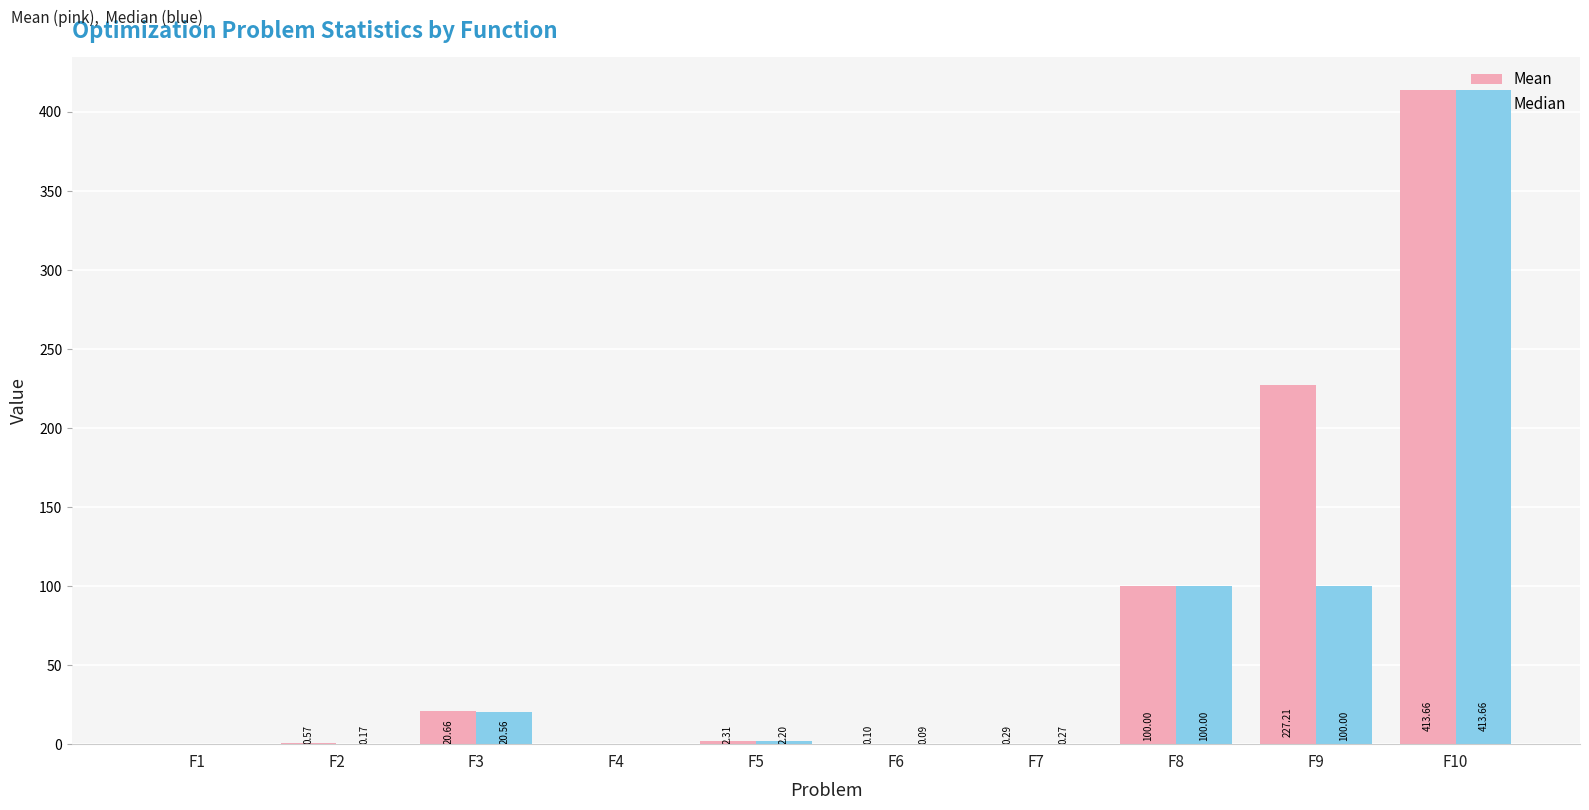

The value of Mean at F10 is 541.1. True or false?

False